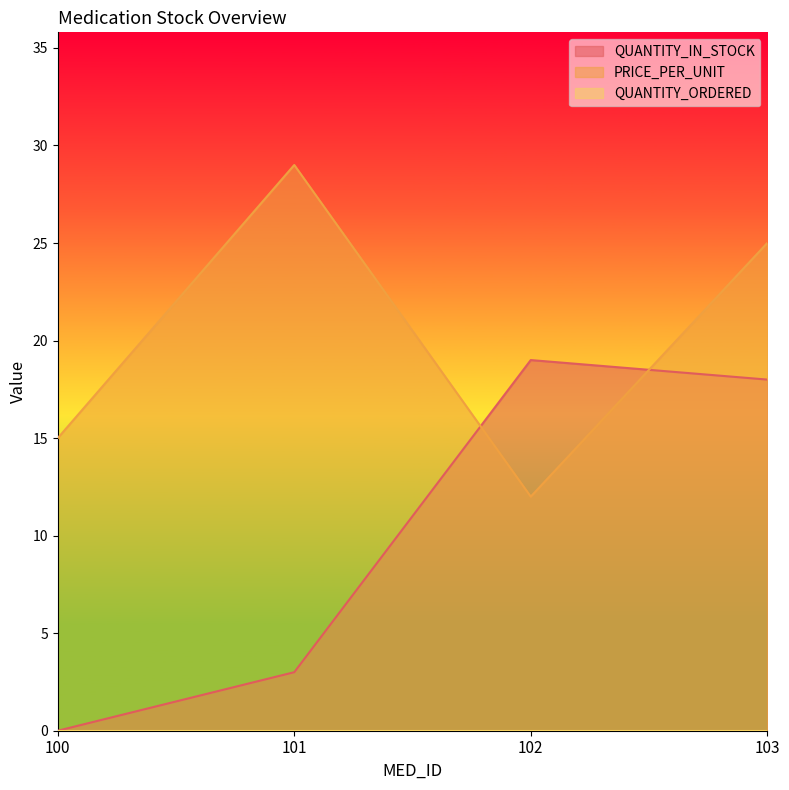

True or false: QUANTITY_IN_STOCK has a value of 18 at 103.

True